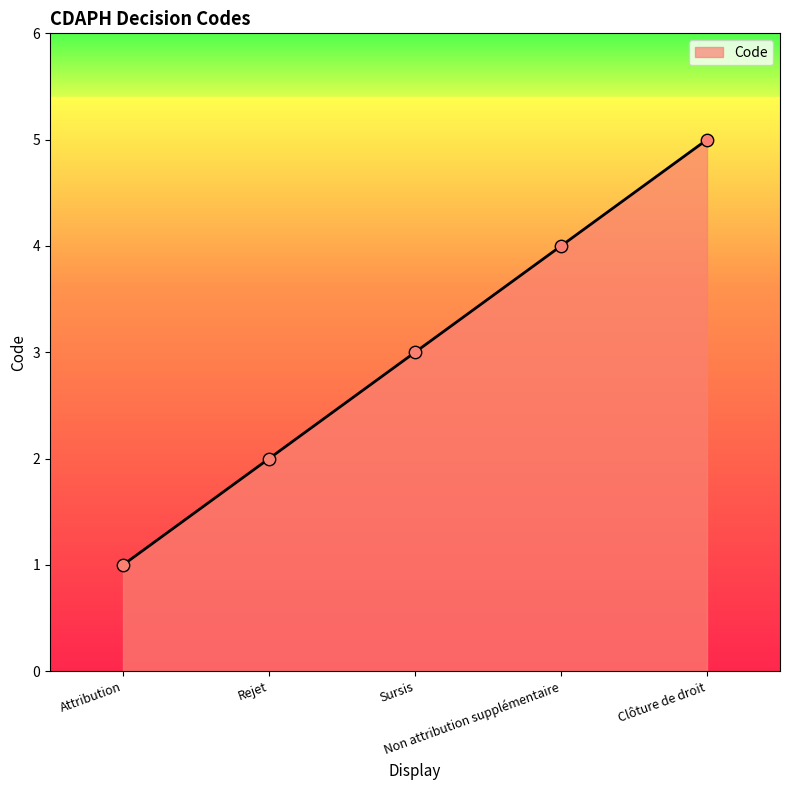

What is the ratio of the value at Sursis to the value at Attribution?

3.0